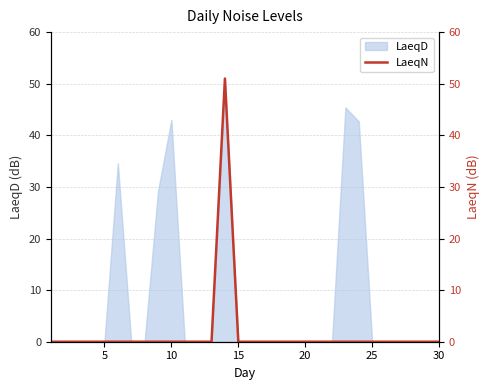

What is the highest value of the LaeqD series?

50.9